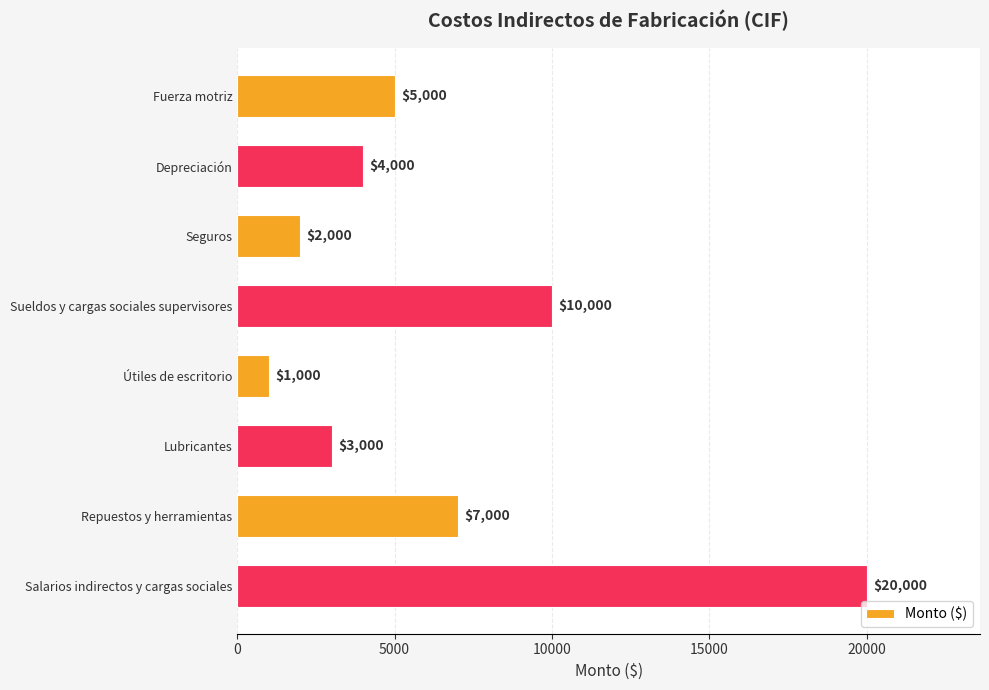

How many data points are less than 5000?

4